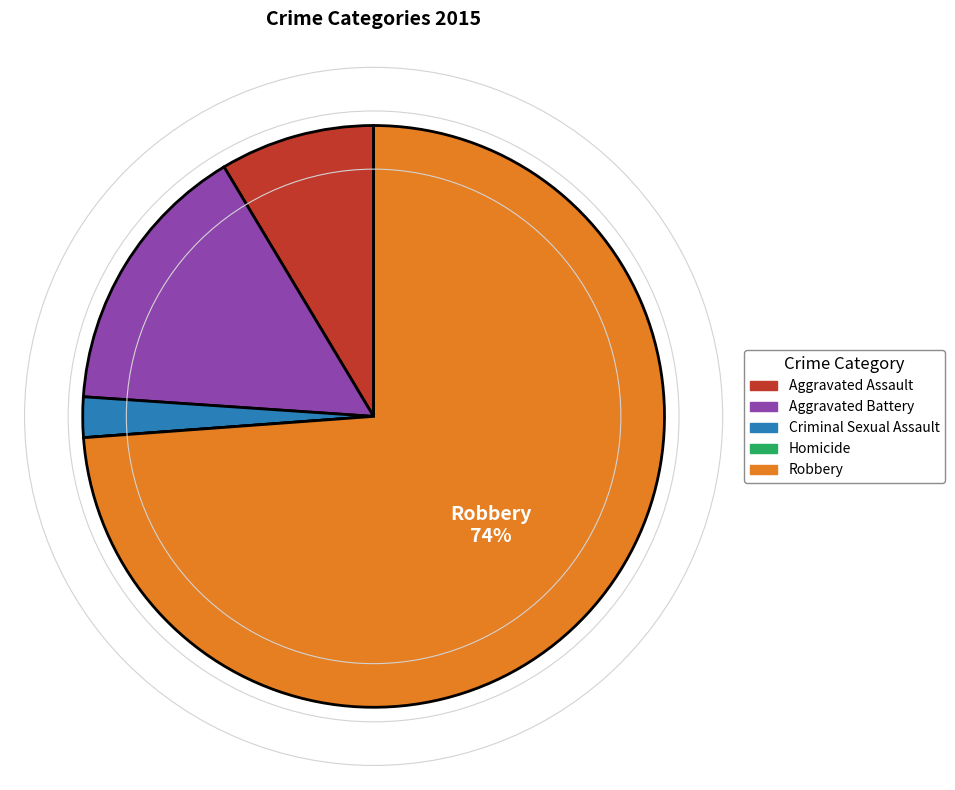

Is there a majority slice in this chart?

Yes